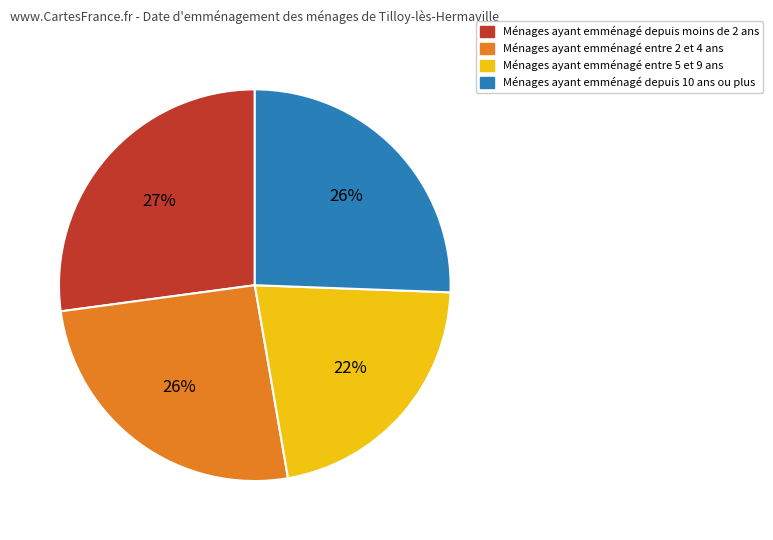

How many segments does this pie chart have?

4